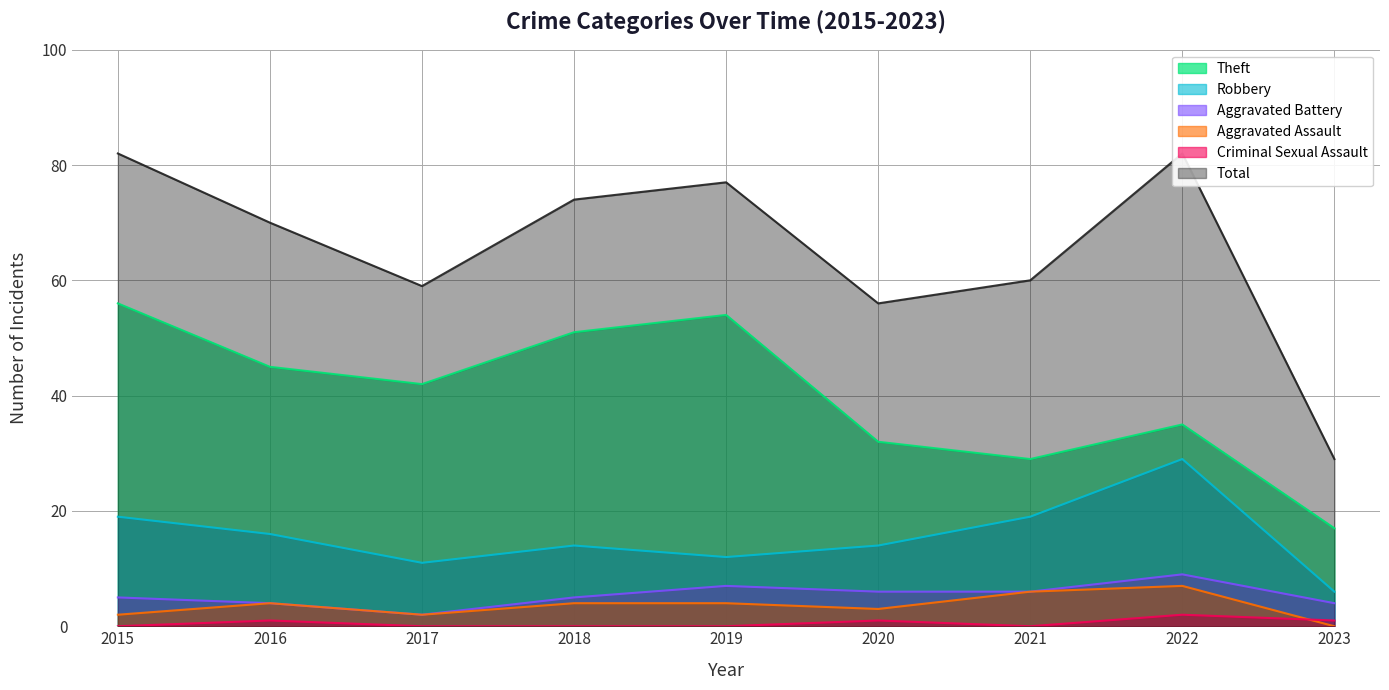

What is the spread (max minus min) of values at 2020?

55